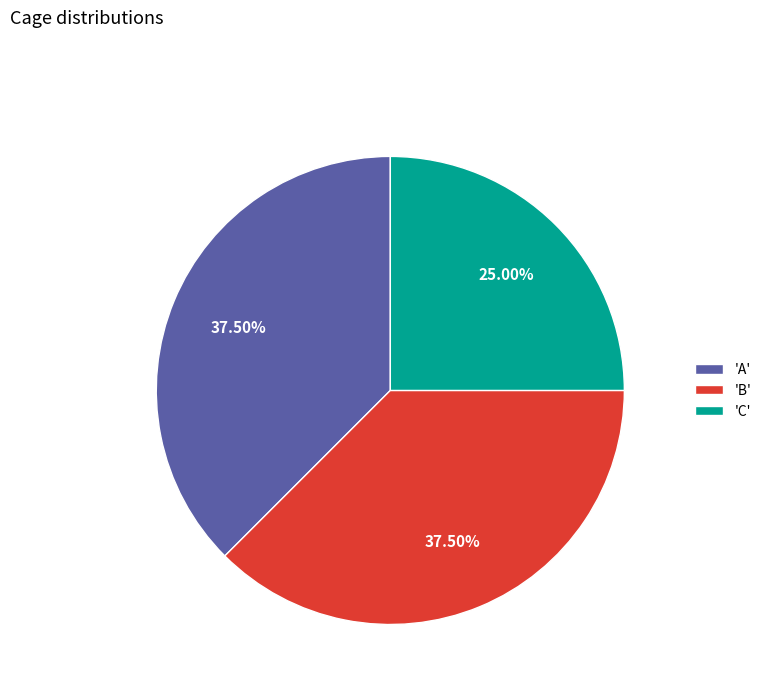

How many slices are in this pie chart?

3